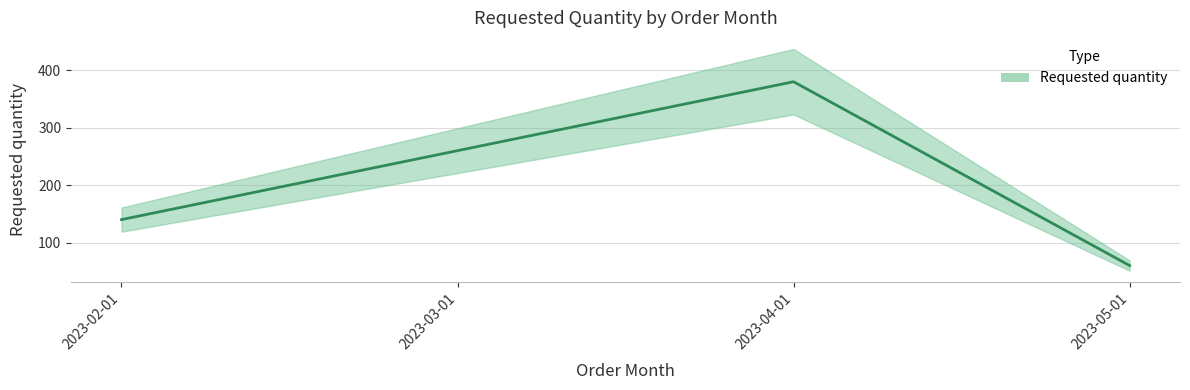

Where is the first local maximum?

2023-04-01